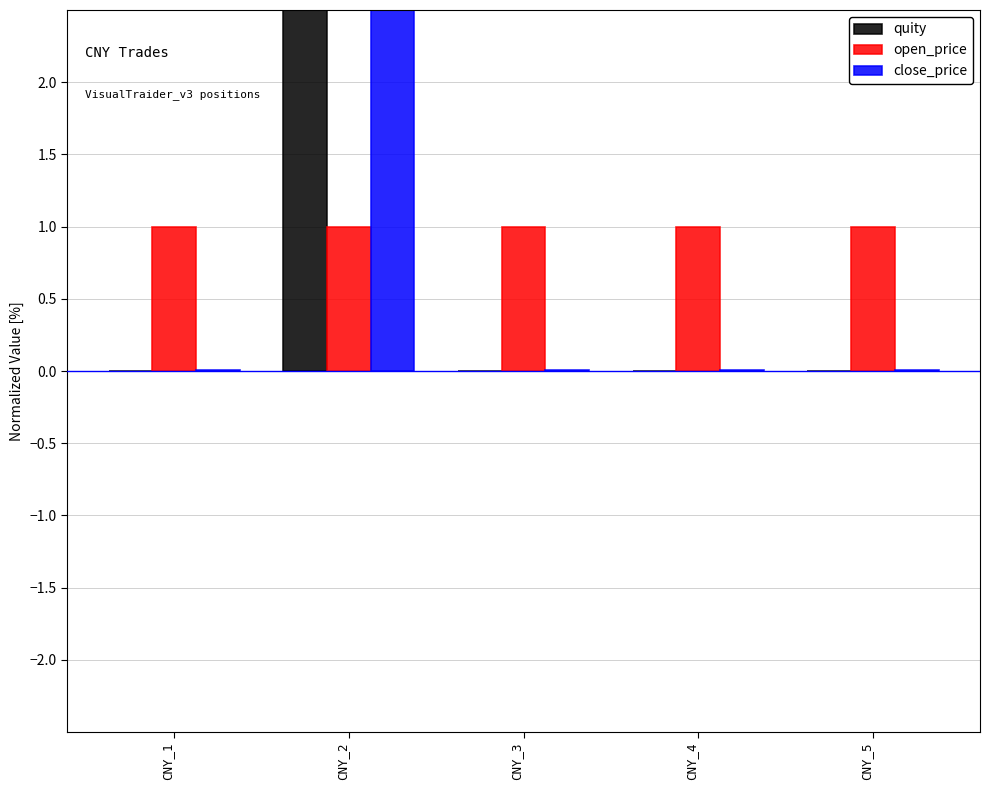

Reading right to left, transcribe all the data shown in this chart.

quity: CNY_5=-0.0	CNY_4=0.0	CNY_3=0.0	CNY_2=5.0	CNY_1=0.0
open_price: CNY_5=1.0	CNY_4=1.0	CNY_3=1.0	CNY_2=1.0	CNY_1=1.0
close_price: CNY_5=0.0	CNY_4=0.0	CNY_3=0.0	CNY_2=5.0	CNY_1=0.0